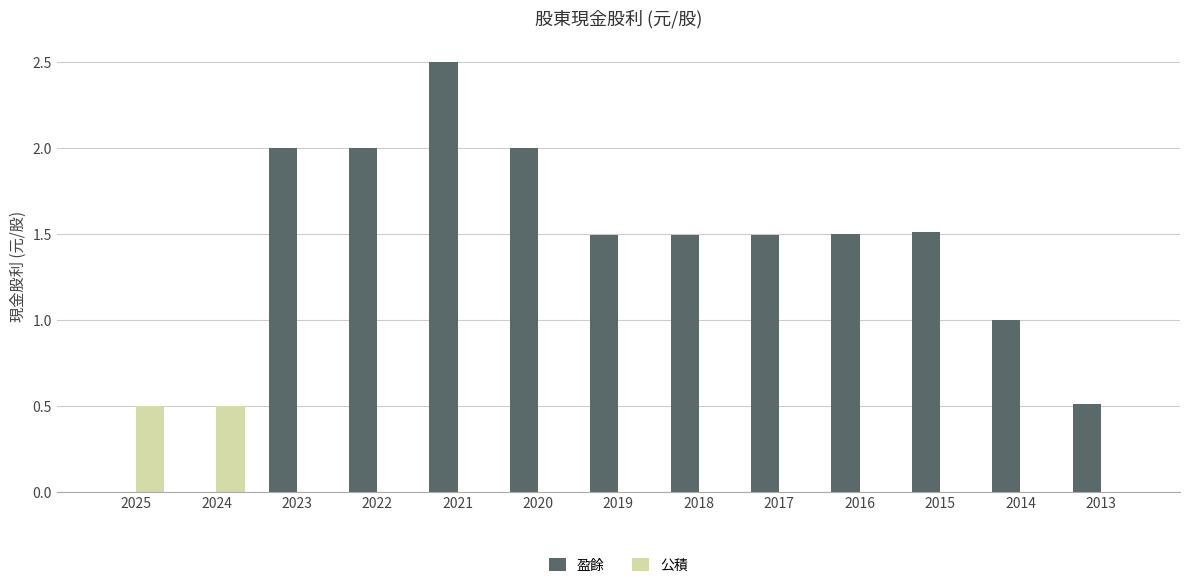

At which category does the chart reach its peak across all series?

2021